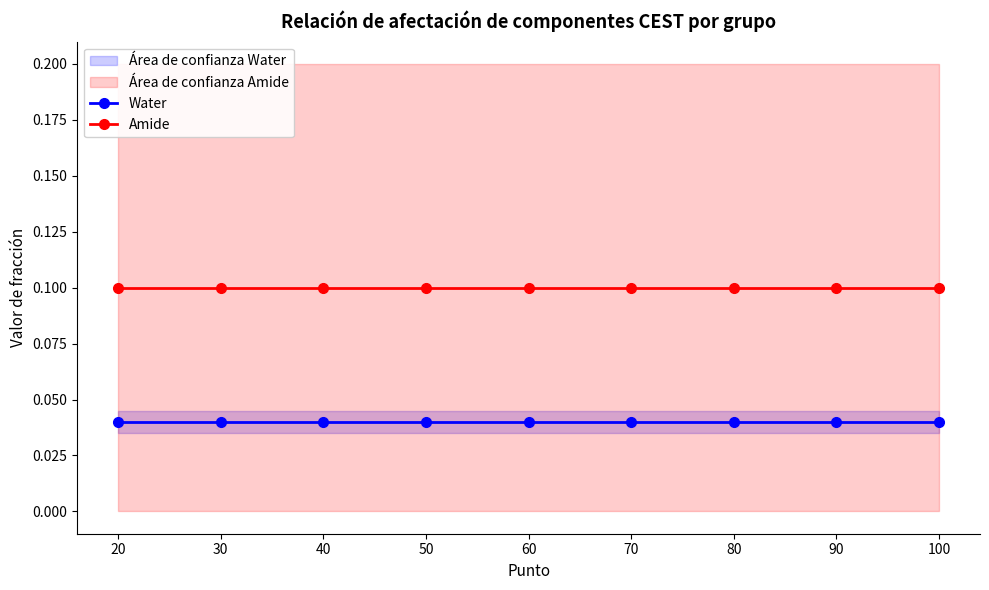

Which category has the lowest value across all series?

20